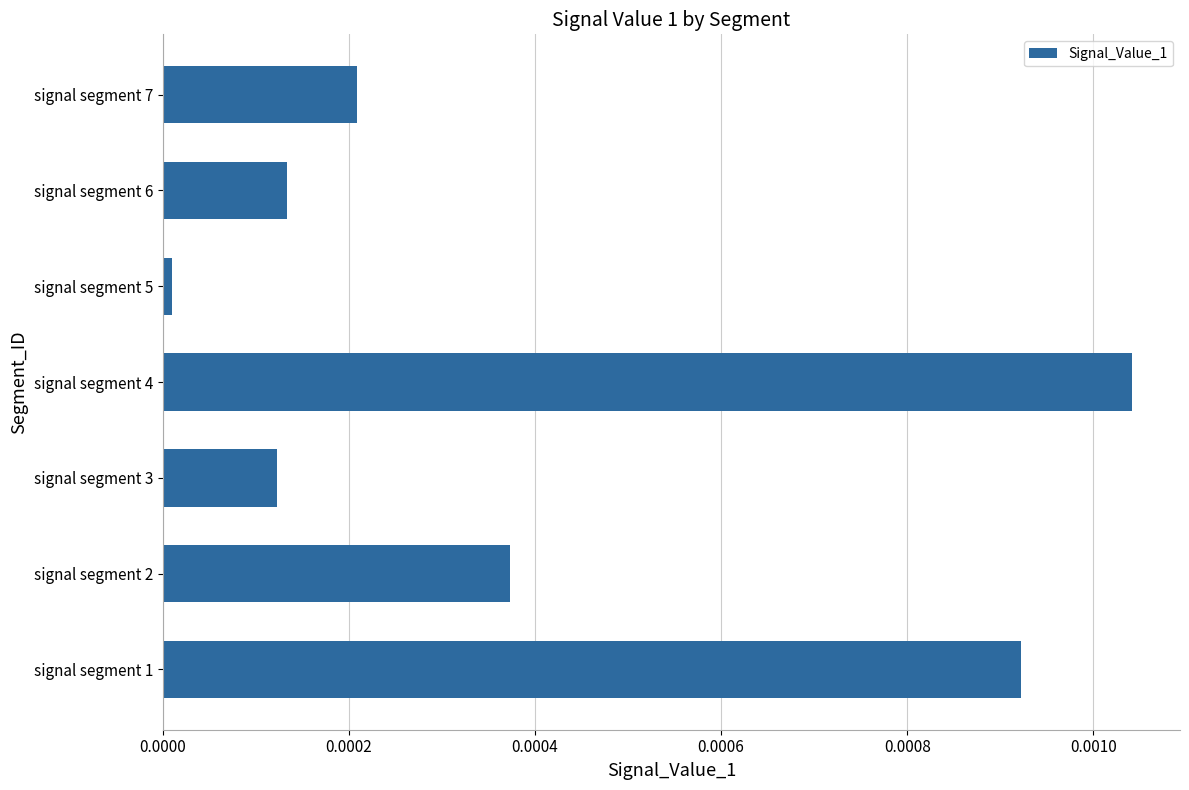

Count the number of categories in the chart.

7